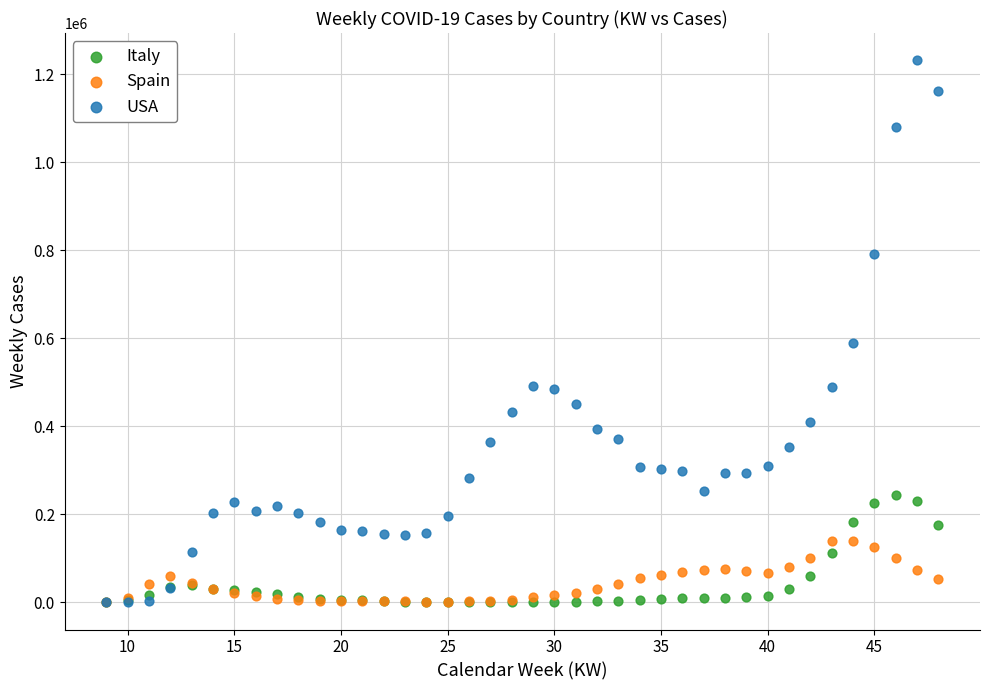

What are all the series names shown in the legend?

Italy, Spain, USA